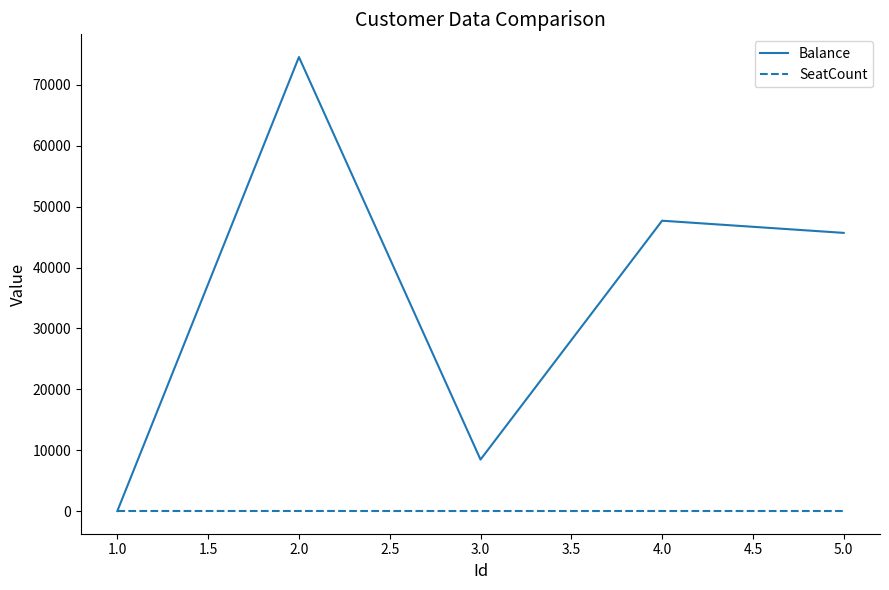

What is the highest value of the SeatCount series?

7